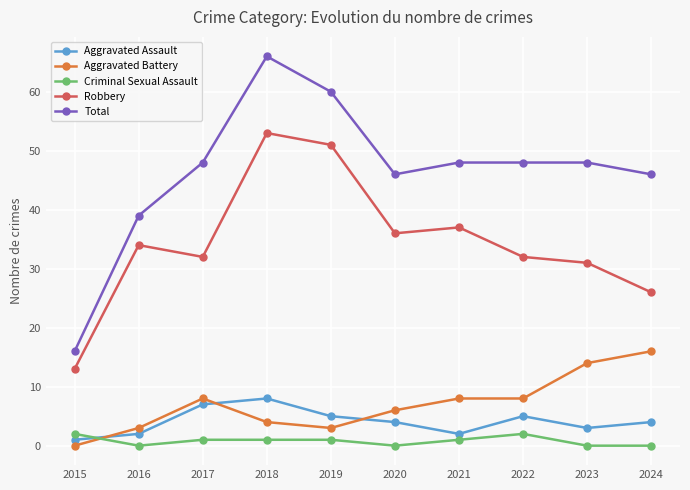

What are all the series names shown in the legend?

Aggravated Assault, Aggravated Battery, Criminal Sexual Assault, Robbery, Total